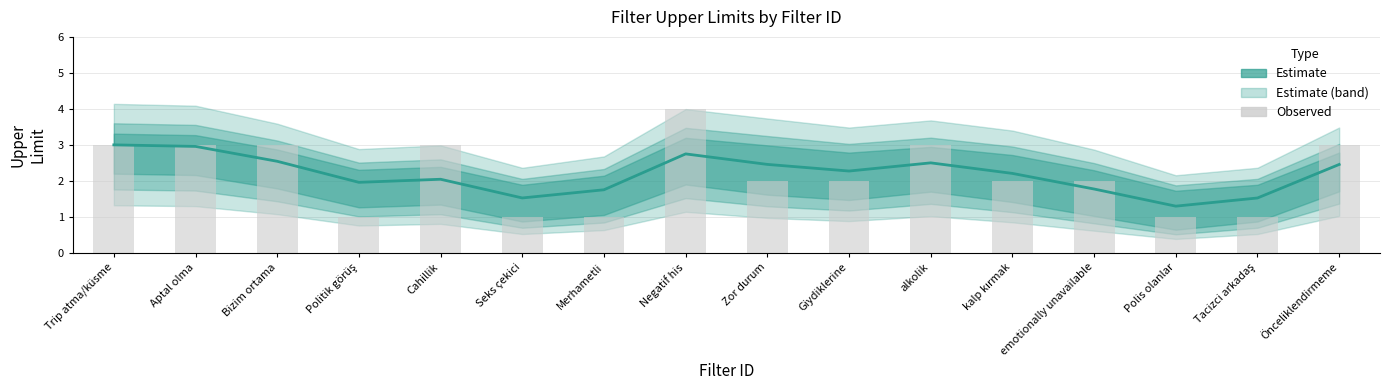

Reading left to right, what are all the values shown in this chart?

Estimate: Trip atma/küsme=3.0	Aptal olma=3.0	Bizim ortama=2.5	Politik görüş=2.0	Cahillik=2.0	Seks çekici=1.5	Merhametli=1.8	Negatif his=2.7	Zor durum=2.5	Giydiklerine=2.3	alkolik=2.5	kalp kırmak=2.2	emotionally unavailable=1.8	Polis olanlar=1.3	Tacizci arkadaş=1.5	Önceliklendirmeme=2.5
Observed: Trip atma/küsme=3.0	Aptal olma=3.0	Bizim ortama=3.0	Politik görüş=1.0	Cahillik=3.0	Seks çekici=1.0	Merhametli=1.0	Negatif his=4.0	Zor durum=2.0	Giydiklerine=2.0	alkolik=3.0	kalp kırmak=2.0	emotionally unavailable=2.0	Polis olanlar=1.0	Tacizci arkadaş=1.0	Önceliklendirmeme=3.0